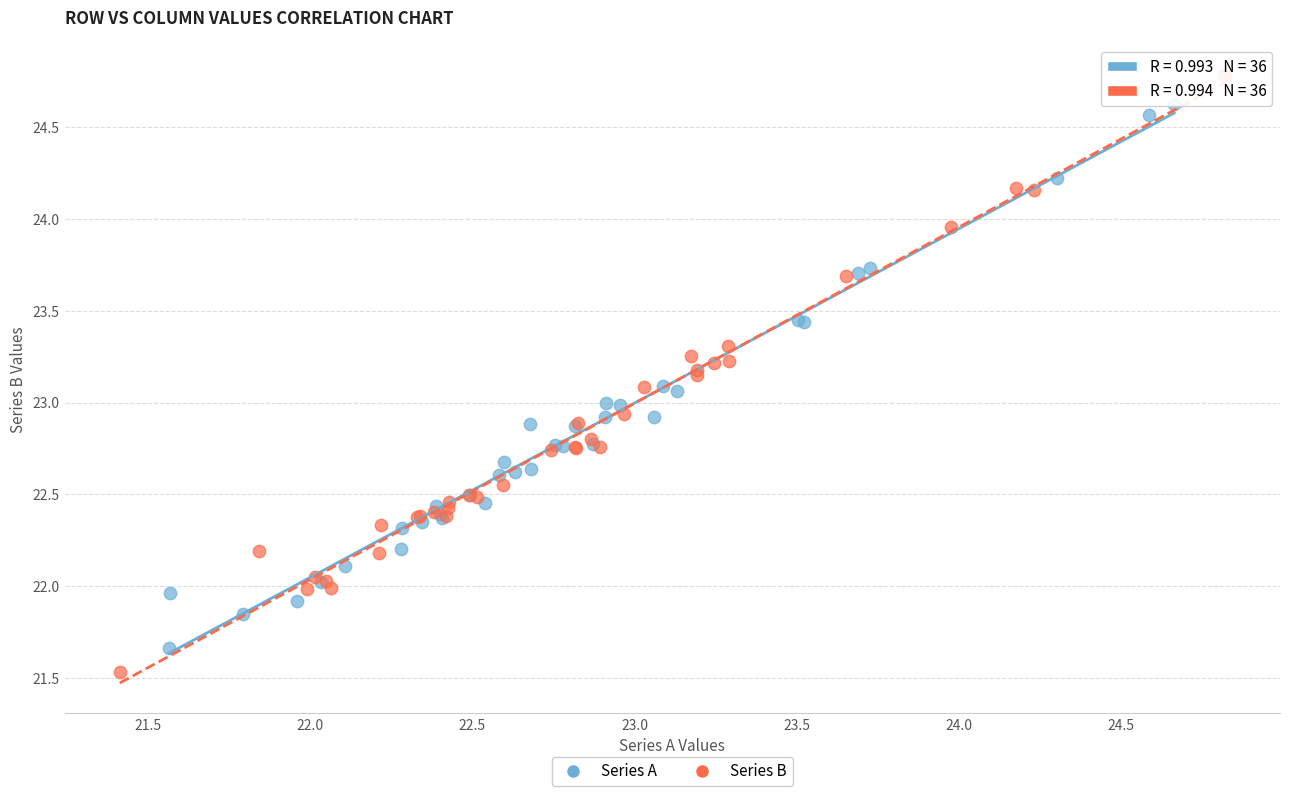

Which series reaches the maximum Y coordinate?

Series B